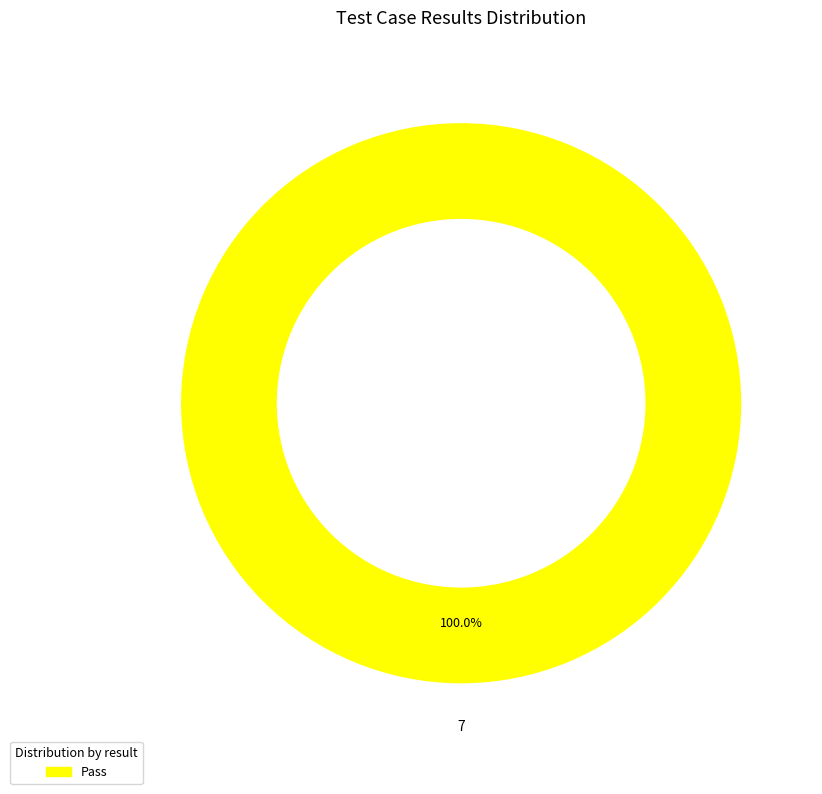

Rank the categories by value from highest to lowest.

Pass